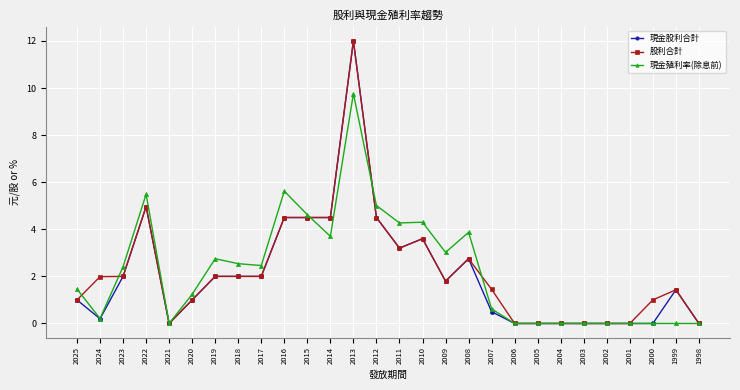

Where is the first local minimum for 現金殖利率(除息前)?

2024